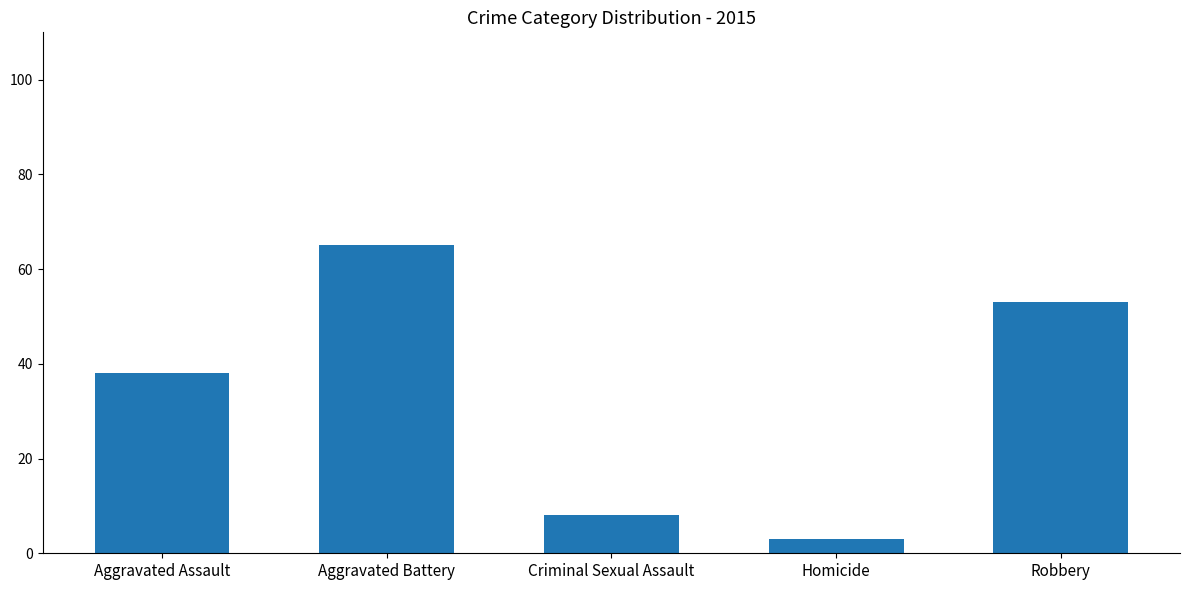

The value at Aggravated Assault is 52. True or false?

False